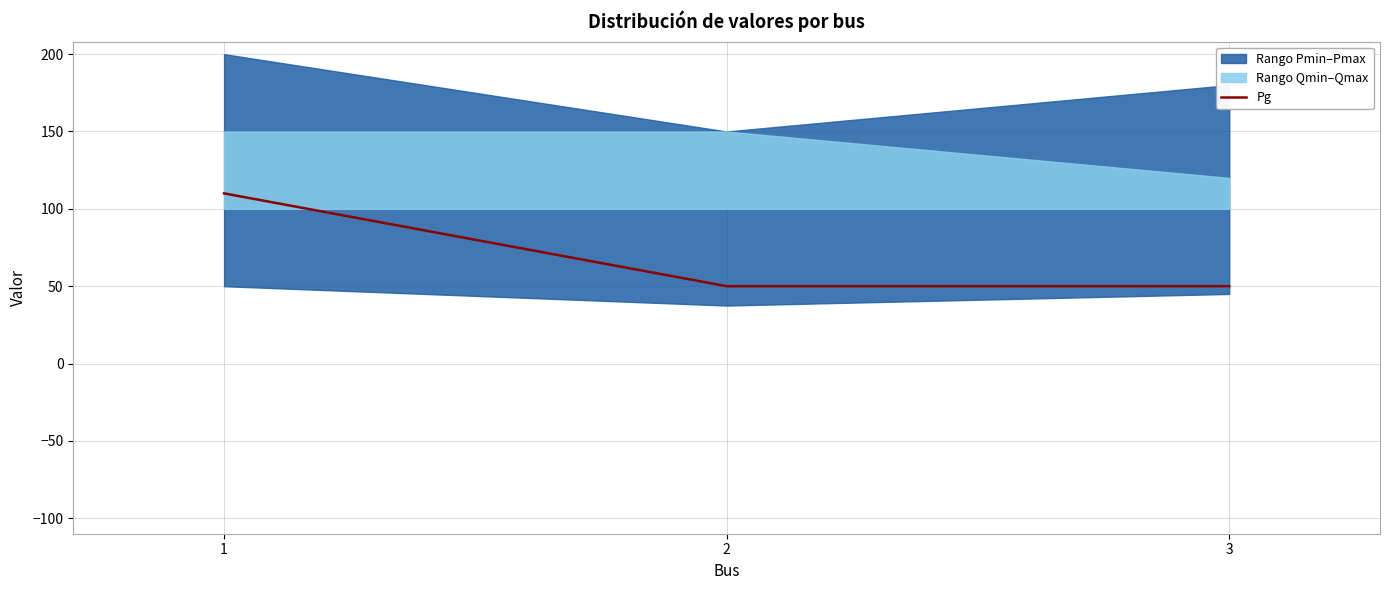

At which category does the chart reach its minimum across all series?

2